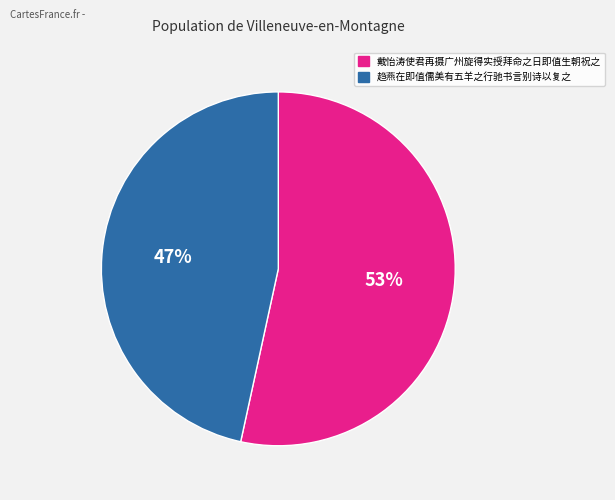

What percentage is the 戴怡涛使君再摄广州旋得实授拜命之日即值生朝祝之 slice, to the nearest percent?

53%